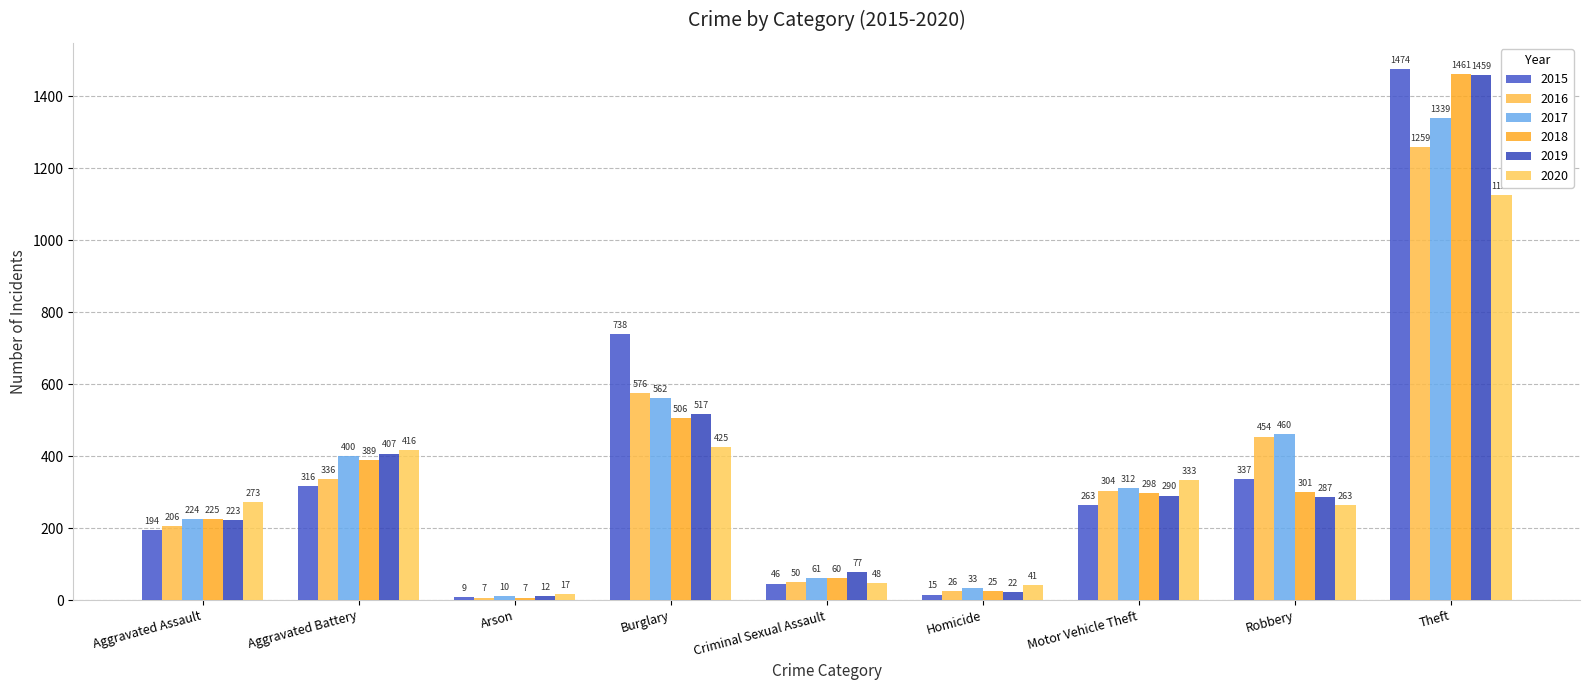

What is the highest value of the 2018 series?

1461